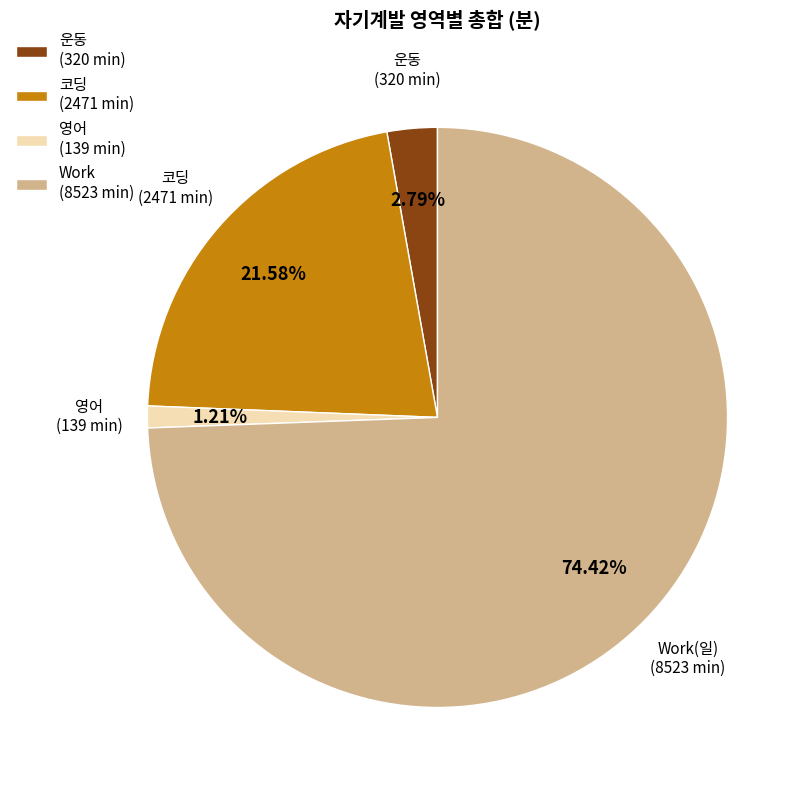

What is the smallest slice in the pie chart?

영어 (139 min)